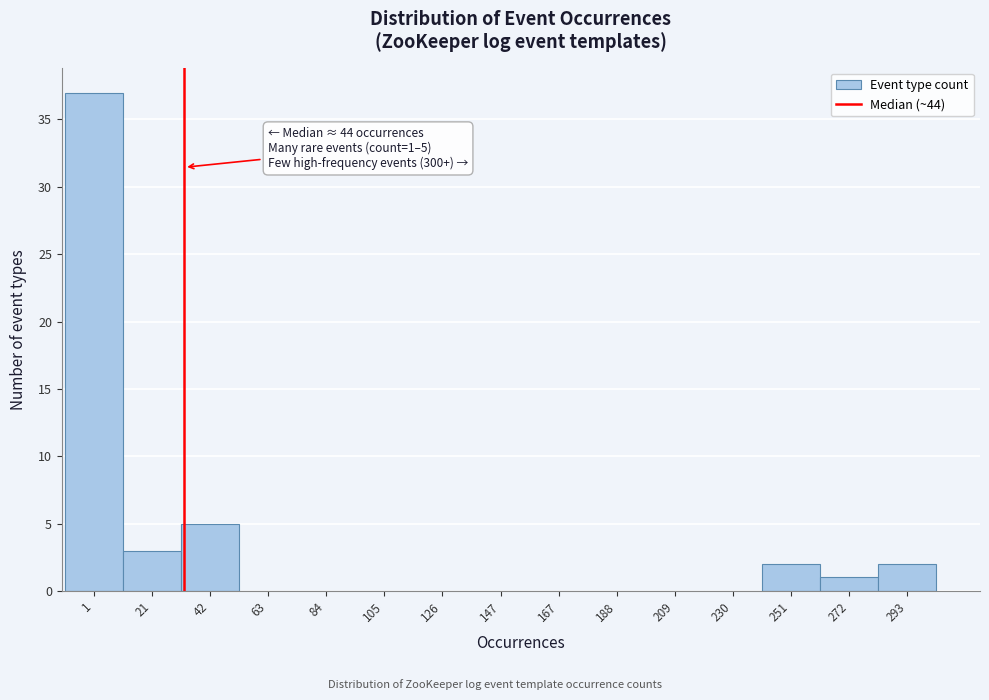

Reading left to right, transcribe all the data shown in this chart.

1=37	21=3	42=5	63=0	84=0	105=0	126=0	147=0	167=0	188=0	209=0	230=0	251=2	272=1	293=2